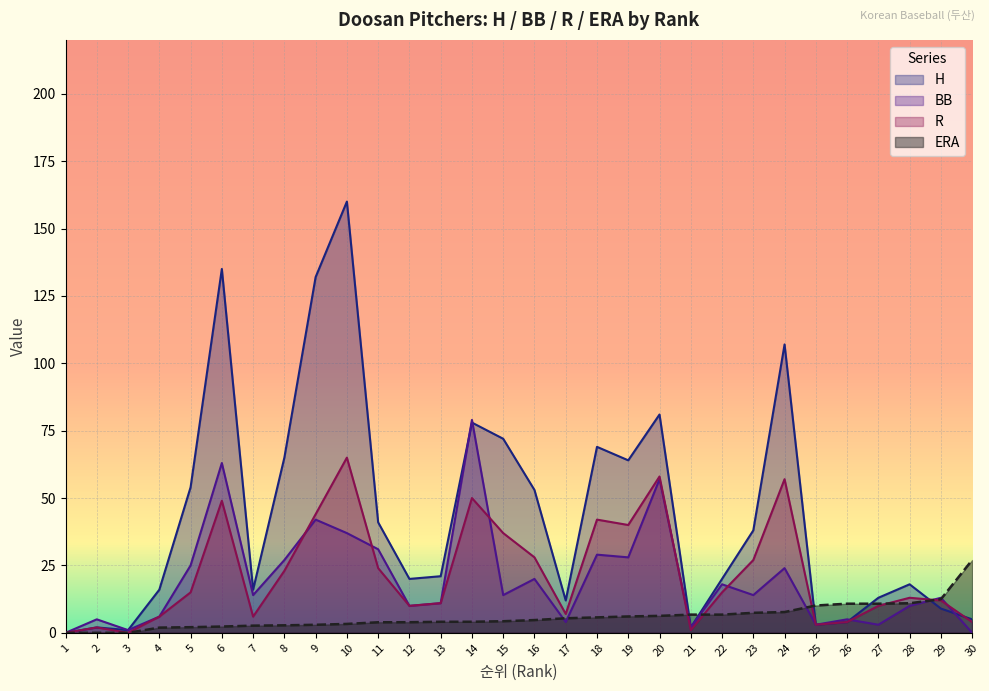

Which series ends up on top after the final intersection of R and H?

H